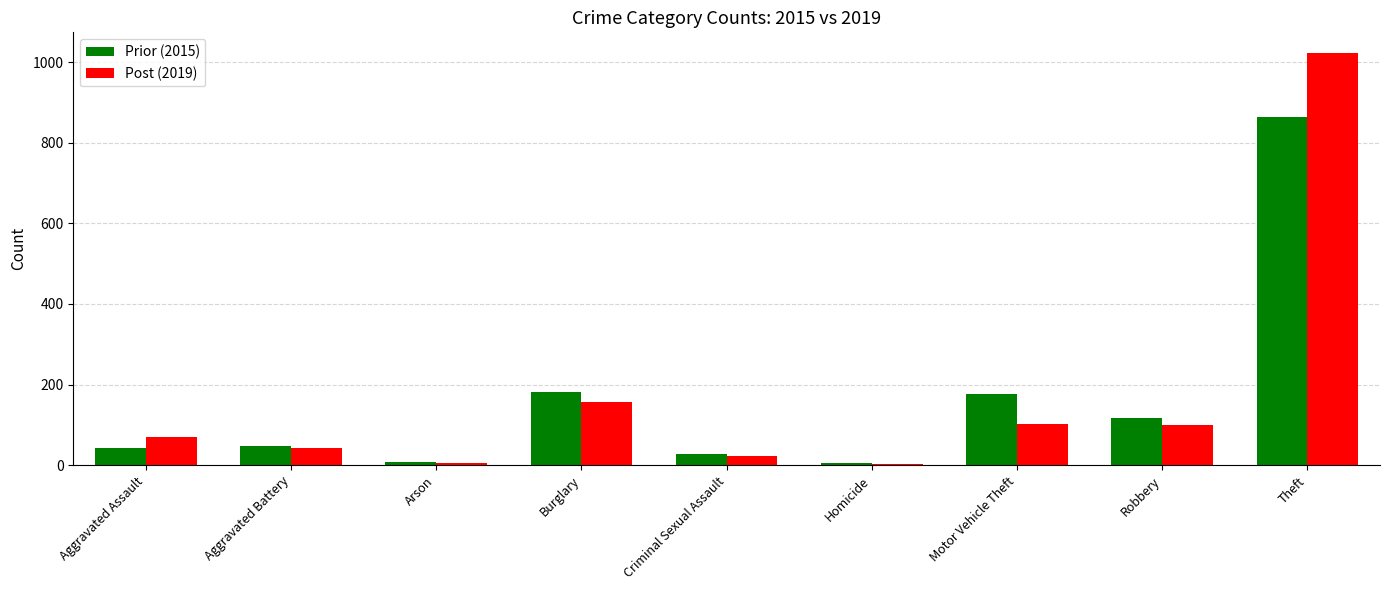

What is the label of the 9th bar from the right?

Aggravated Assault